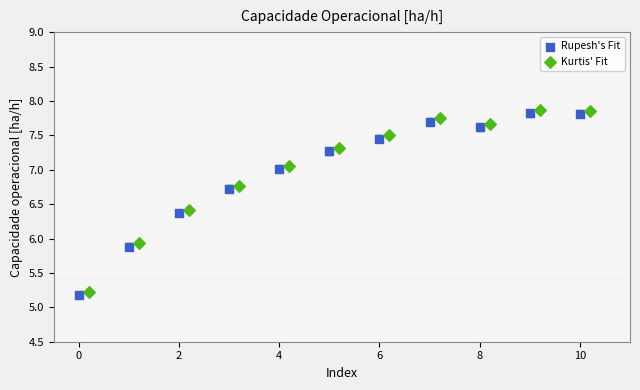

Which series reaches the minimum Y coordinate?

Rupesh's Fit